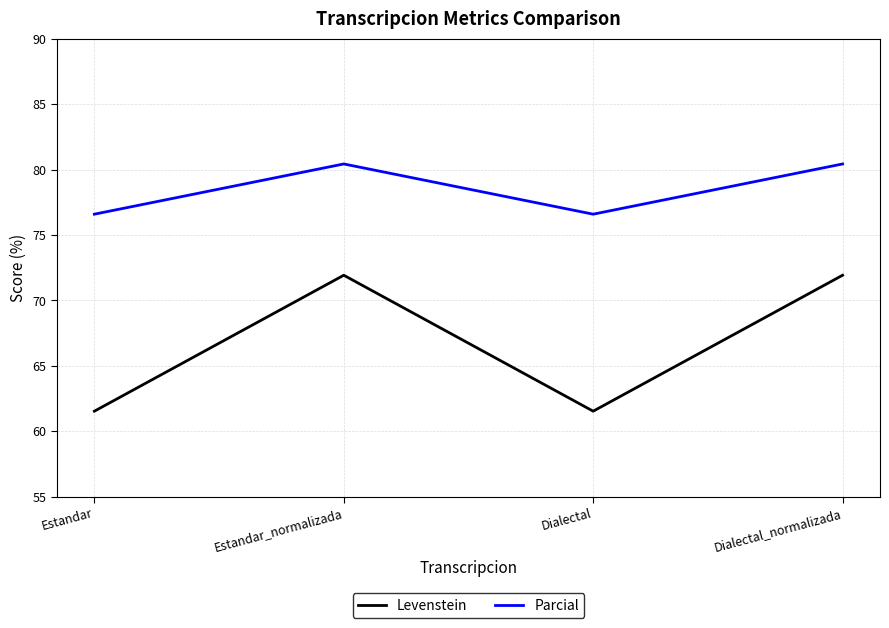

The Parcial series shows 138.3 at Estandar_normalizada. True or false?

False